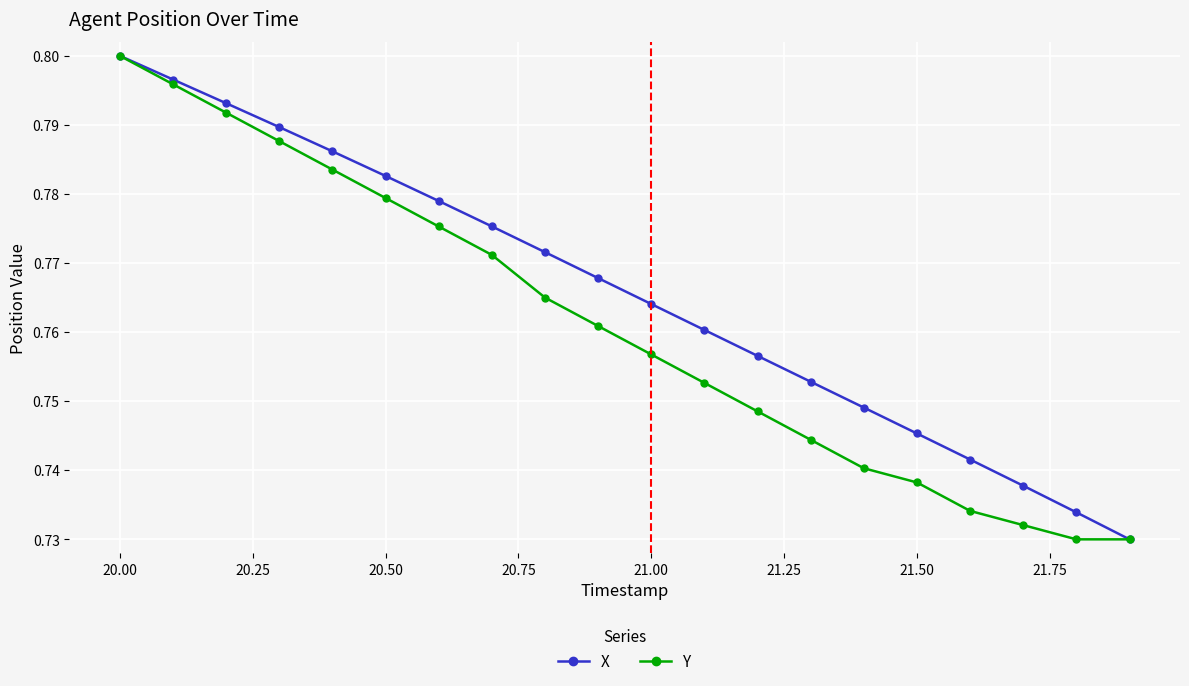

What is the difference between the maximum and minimum values in the Y series?

0.1